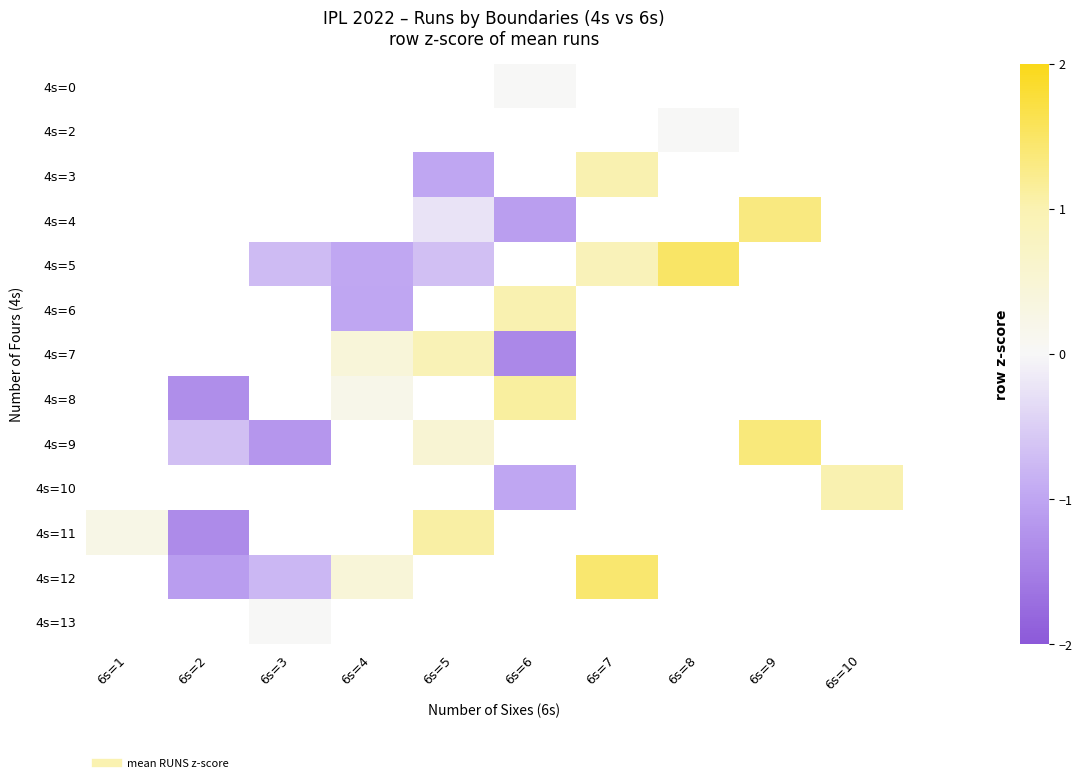

List the series in order of their peak value, highest first.

4s=0, 4s=2, 4s=3, 4s=4, 4s=5, 4s=6, 4s=7, 4s=8, 4s=9, 4s=10, 4s=11, 4s=12, 4s=13